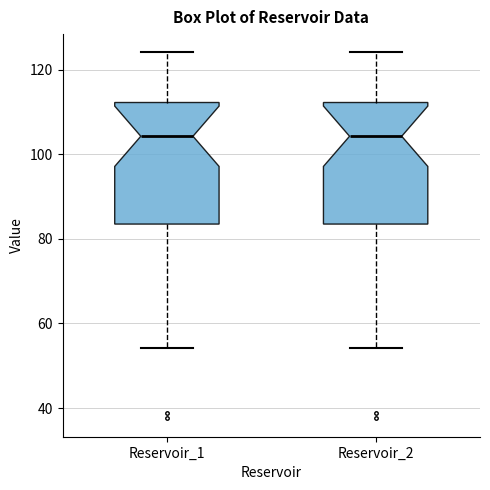

Reading left to right, transcribe this box plot: for each box, give where its median line is, the range the box spans, and where its two whiskers end, as read against the y-axis. The values are not printed on the chart, so give them approximately, as read against the axis.

Reservoir_1: median 104, box 84 to 112, whiskers 54 to 124
Reservoir_2: median 104, box 84 to 112, whiskers 54 to 124